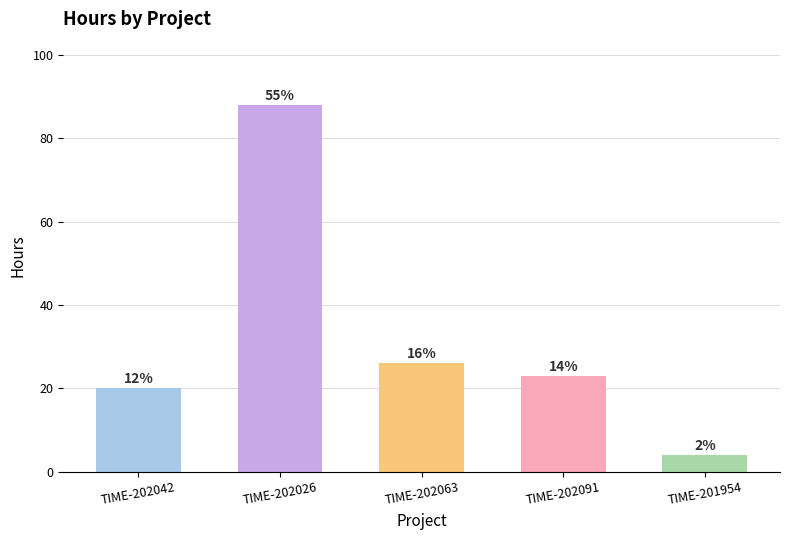

Are the bars horizontal?

No